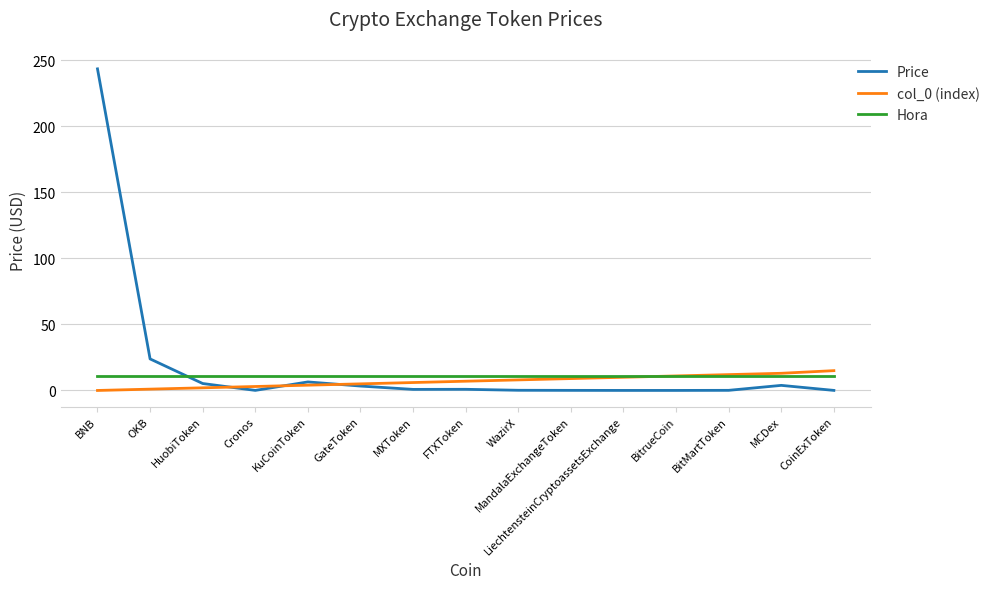

What position from the left is CoinExToken?

15